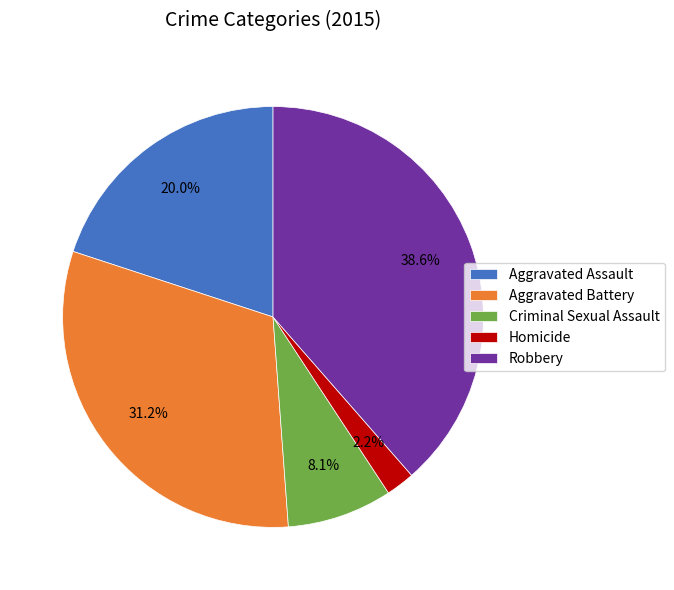

Which category has the smallest portion of the pie?

Homicide